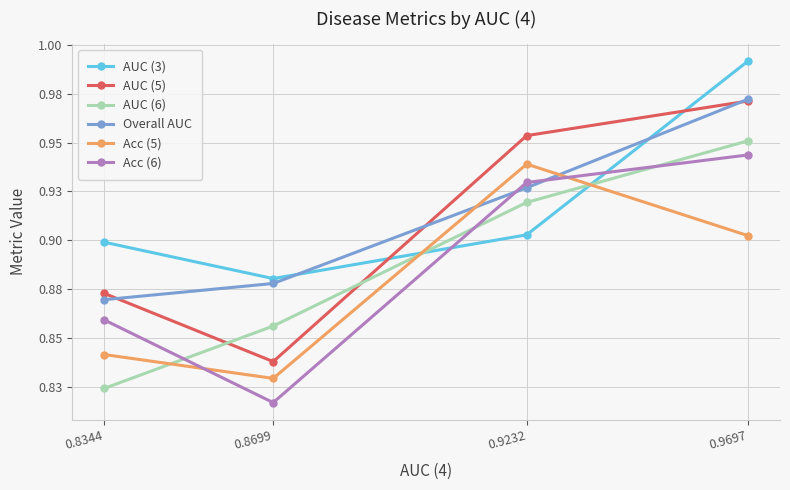

Is this an area chart (filled region under the line)?

No